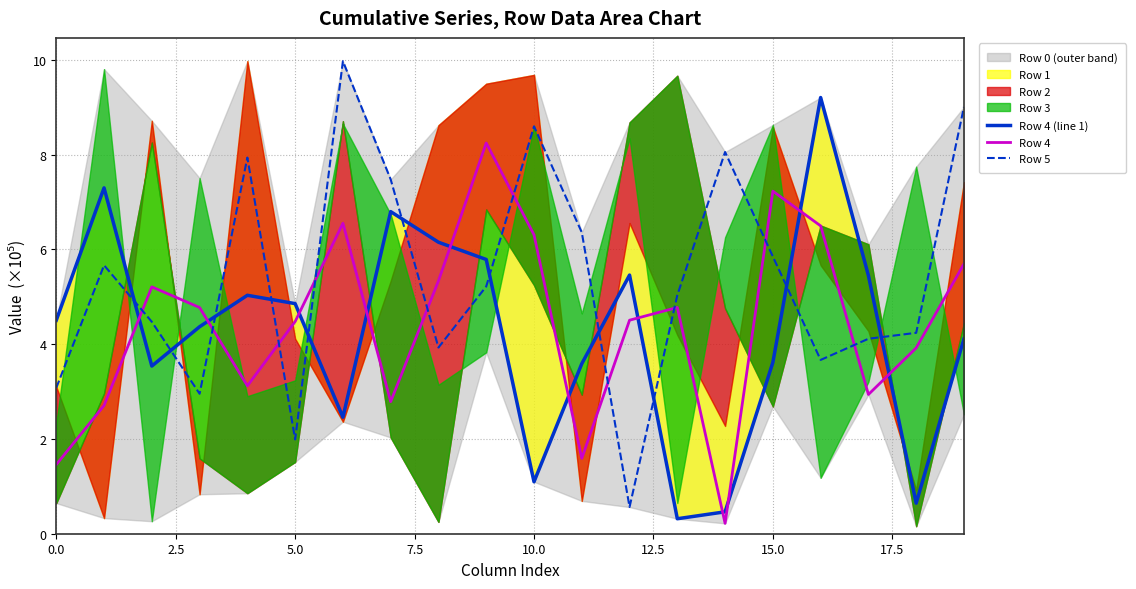

What is the value of the Row 4 point at the 16th from the left?

7.2